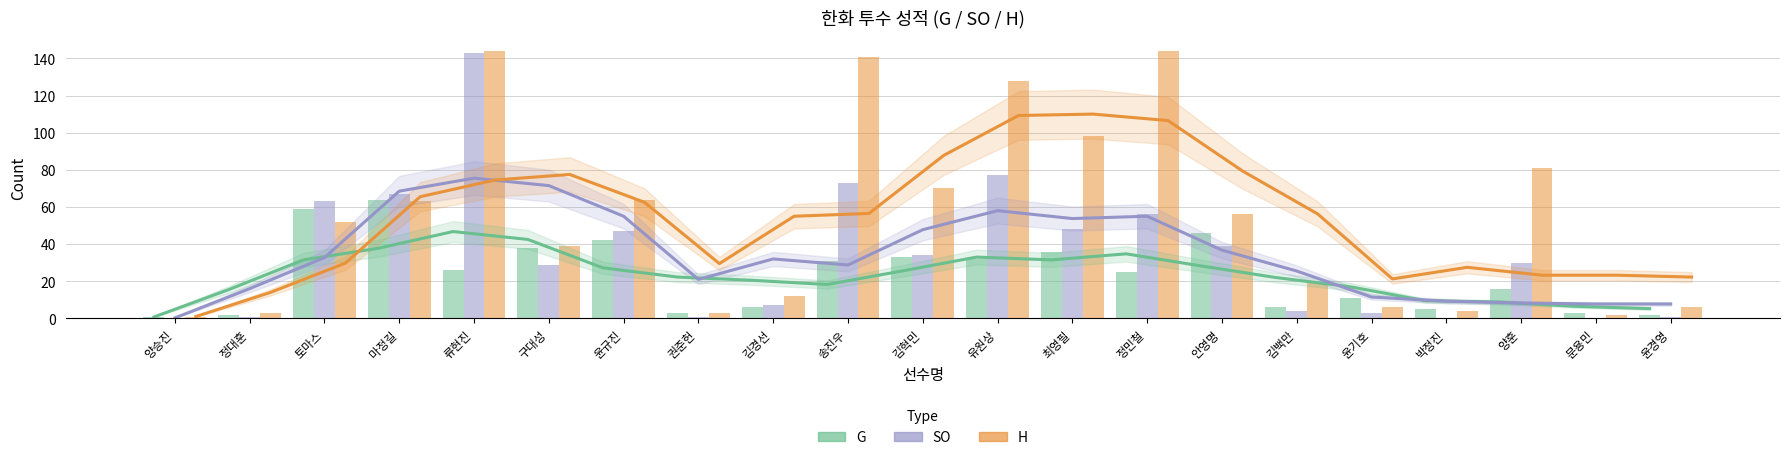

Which series has the widest spread of values?

SO